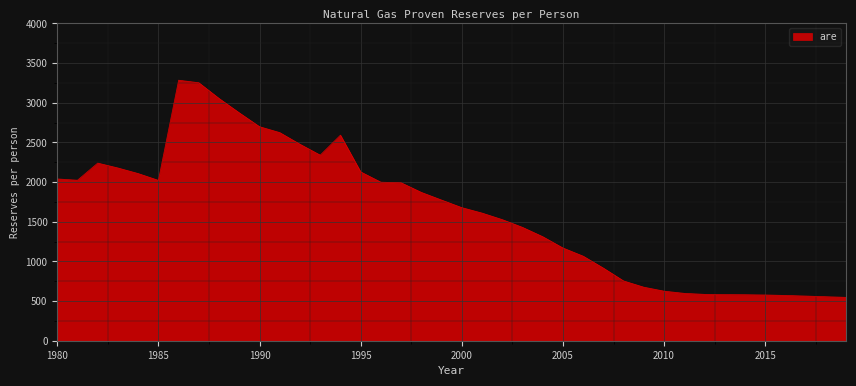

What is the difference between the maximum and minimum values?

2737.7